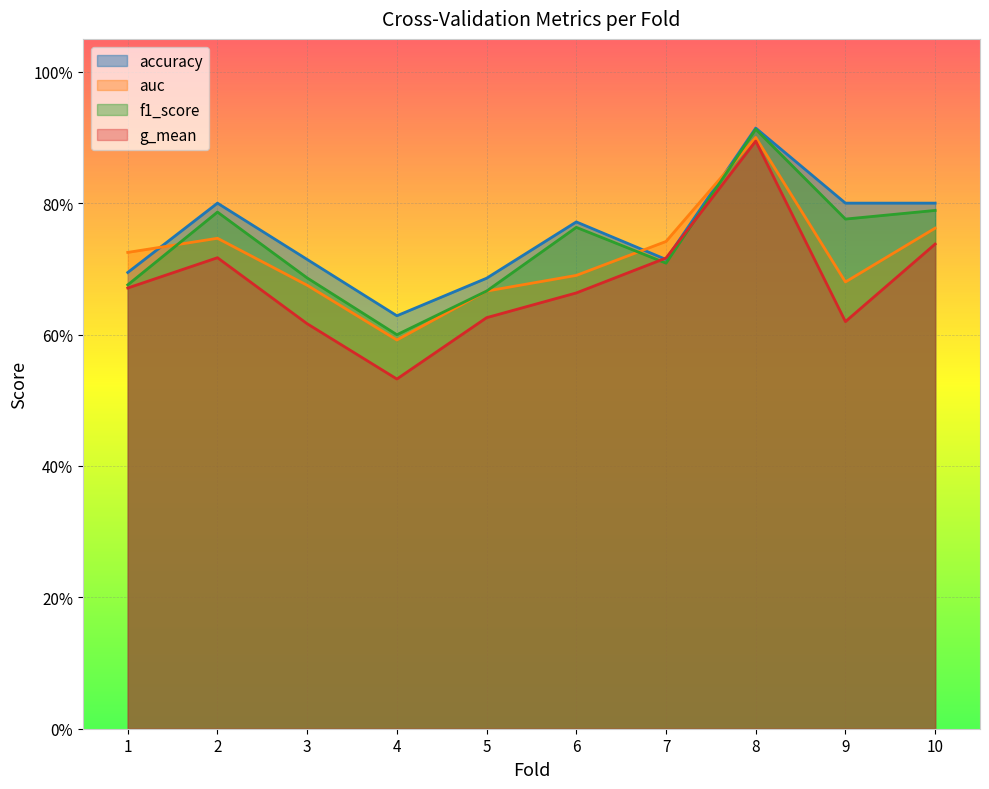

Where is the first local minimum for accuracy?

4